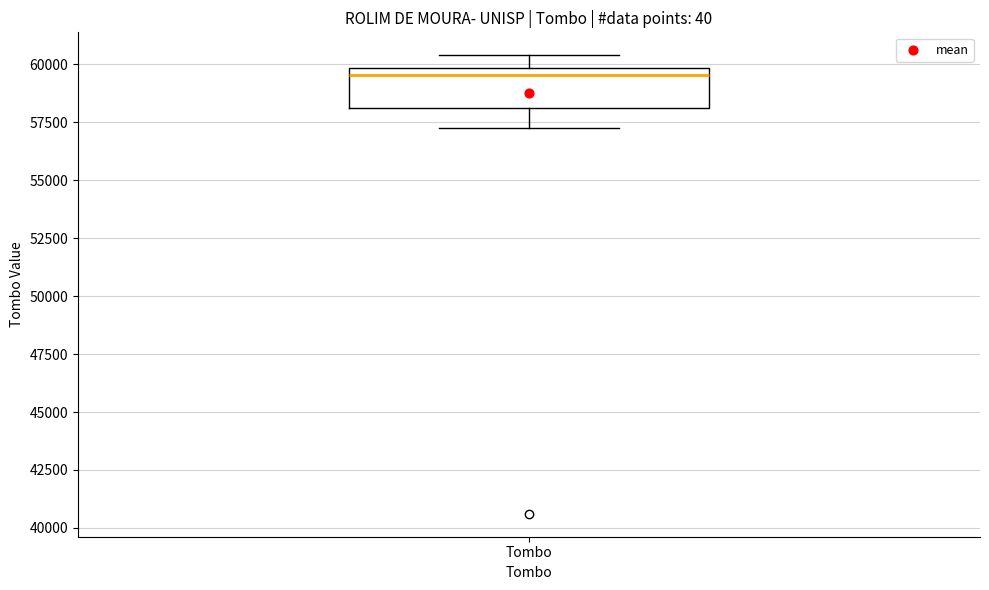

Read this box plot against the y-axis: the position of the median line, the range covered by the box, and the ends of both whiskers. The values are not printed on the chart, so give them approximately, as read against the axis.

median 59500, box 58000 to 60000, whiskers 57000 to 60500